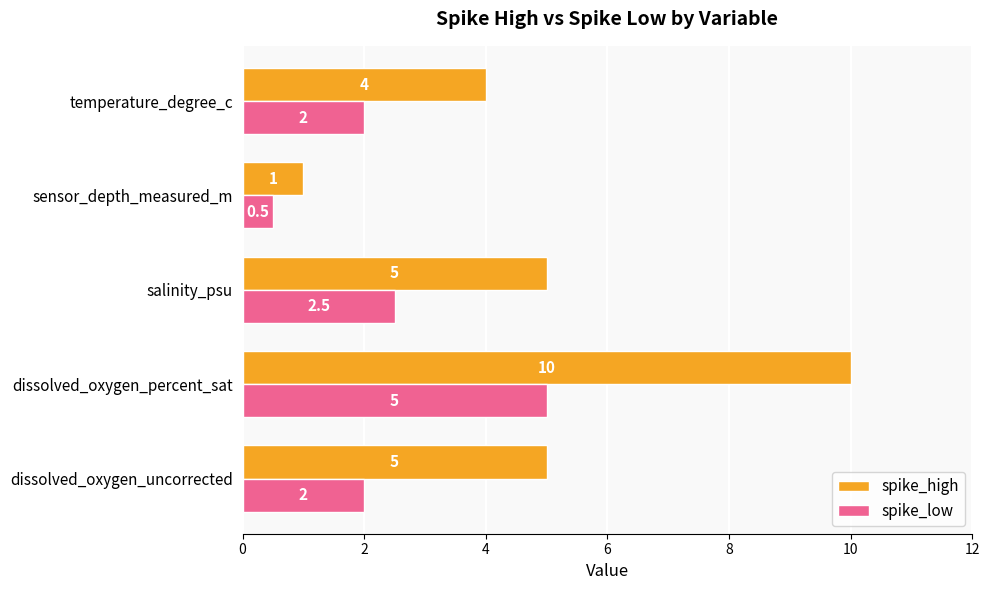

How many data points in spike_high are less than 5?

2